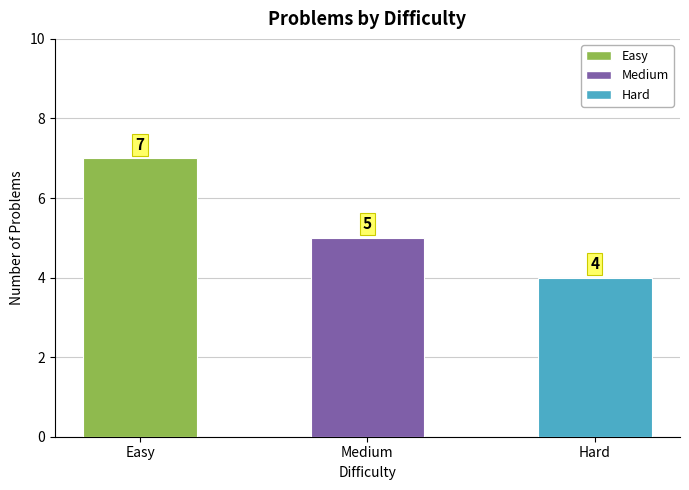

What is the difference between the second highest and minimum values?

1